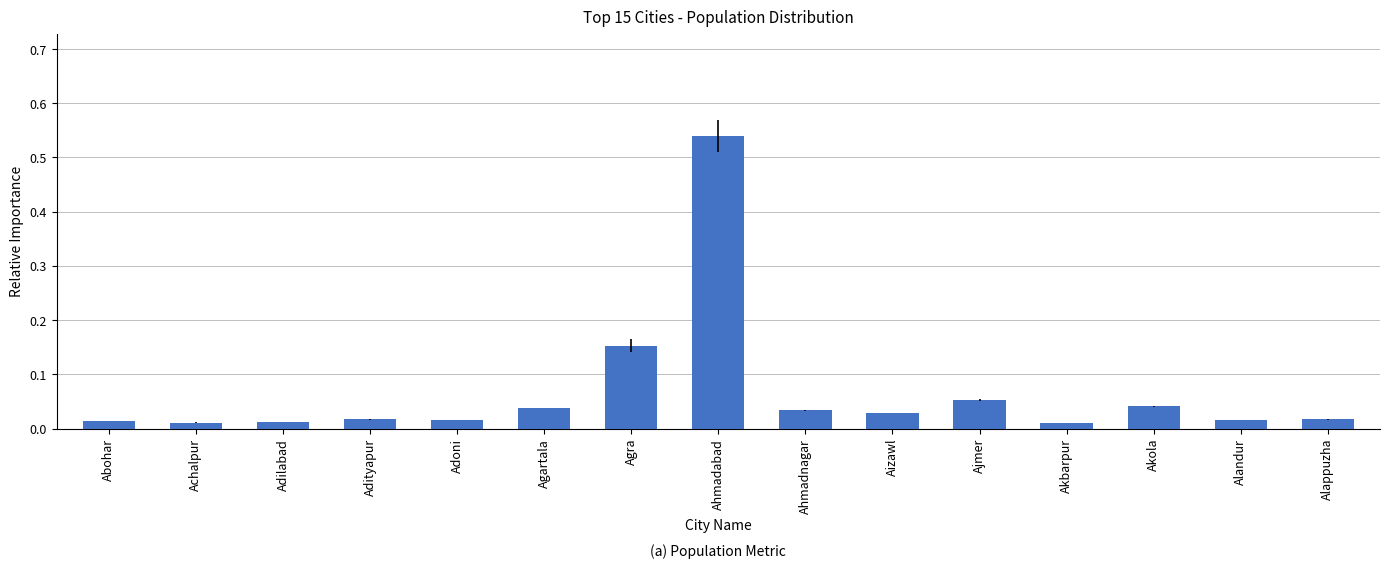

What is the sum of all values?

1.0